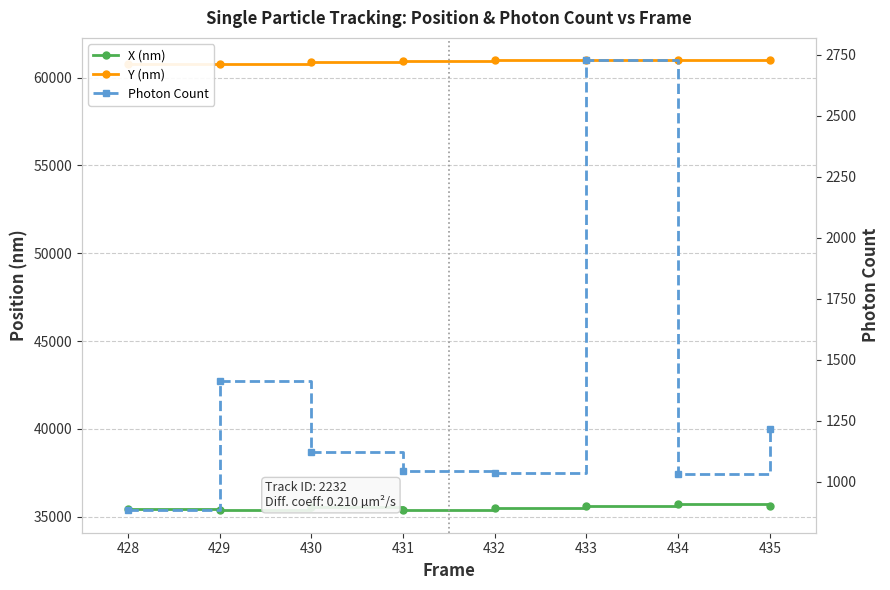

At how many categories does at least one series exceed 8114?

8